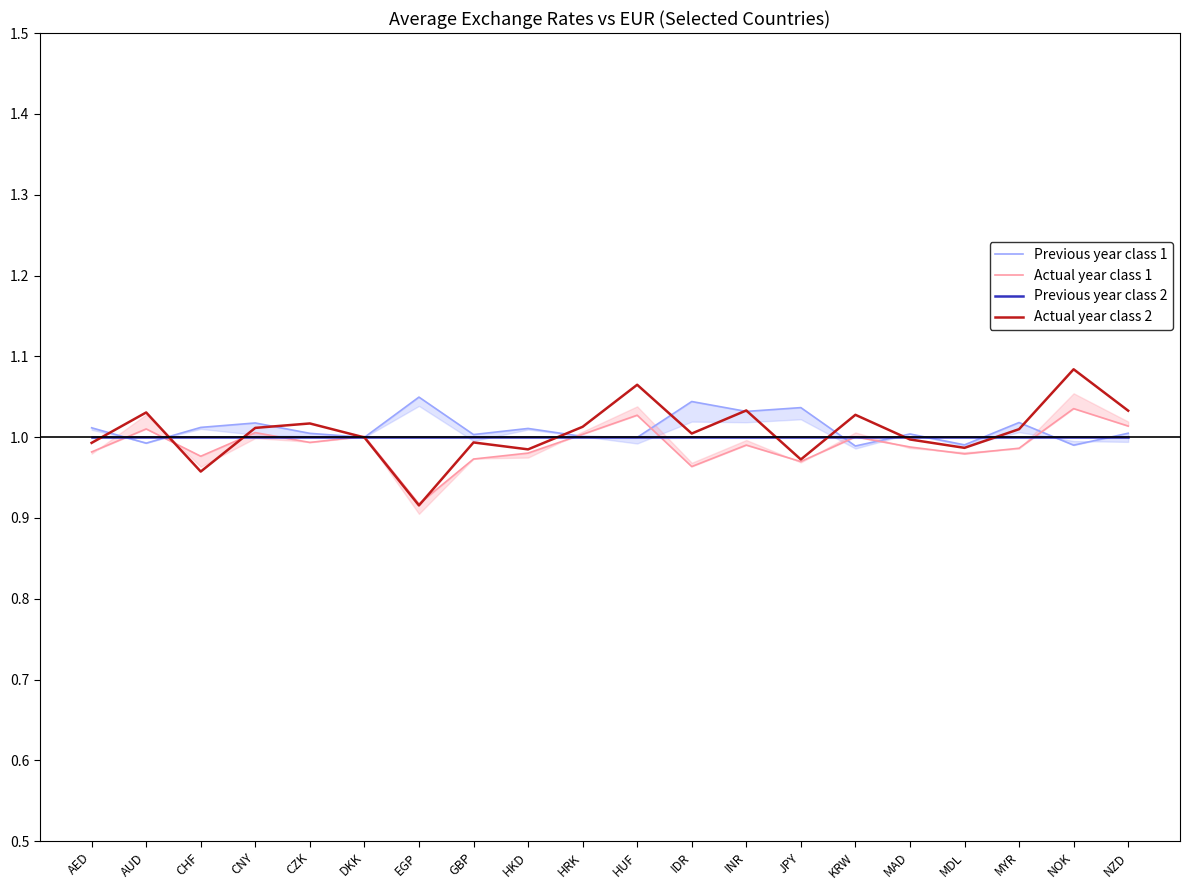

Reading left to right, extract all data points from this chart.

Previous year class 1: AED=1.0	AUD=1.0	CHF=1.0	CNY=1.0	CZK=1.0	DKK=1.0	EGP=1.0	GBP=1.0	HKD=1.0	HRK=1.0	HUF=1.0	IDR=1.0	INR=1.0	JPY=1.0	KRW=1.0	MAD=1.0	MDL=1.0	MYR=1.0	NOK=1.0	NZD=1.0
Actual year class 1: AED=1.0	AUD=1.0	CHF=1.0	CNY=1.0	CZK=1.0	DKK=1.0	EGP=0.9	GBP=1.0	HKD=1.0	HRK=1.0	HUF=1.0	IDR=1.0	INR=1.0	JPY=1.0	KRW=1.0	MAD=1.0	MDL=1.0	MYR=1.0	NOK=1.0	NZD=1.0
Previous year class 2: AED=1.0	AUD=1.0	CHF=1.0	CNY=1.0	CZK=1.0	DKK=1.0	EGP=1.0	GBP=1.0	HKD=1.0	HRK=1.0	HUF=1.0	IDR=1.0	INR=1.0	JPY=1.0	KRW=1.0	MAD=1.0	MDL=1.0	MYR=1.0	NOK=1.0	NZD=1.0
Actual year class 2: AED=1.0	AUD=1.0	CHF=1.0	CNY=1.0	CZK=1.0	DKK=1.0	EGP=0.9	GBP=1.0	HKD=1.0	HRK=1.0	HUF=1.1	IDR=1.0	INR=1.0	JPY=1.0	KRW=1.0	MAD=1.0	MDL=1.0	MYR=1.0	NOK=1.1	NZD=1.0